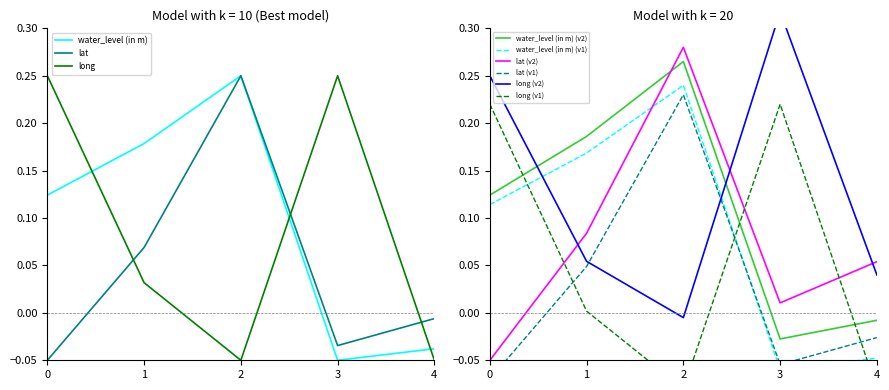

At which label is water_level (in m) closest to 0?

4